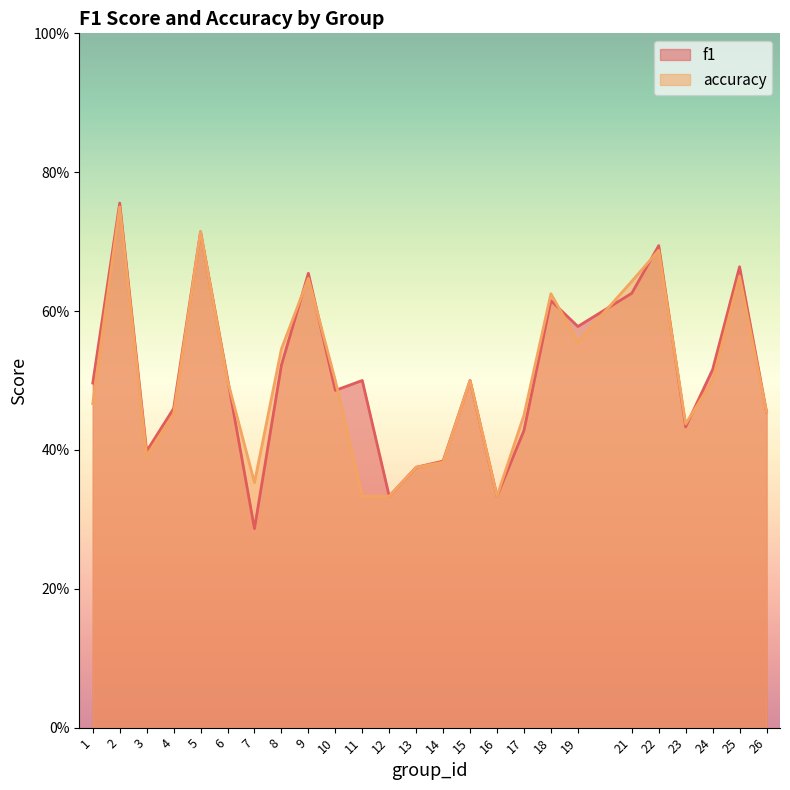

At which category does f1 reach its first local peak?

2